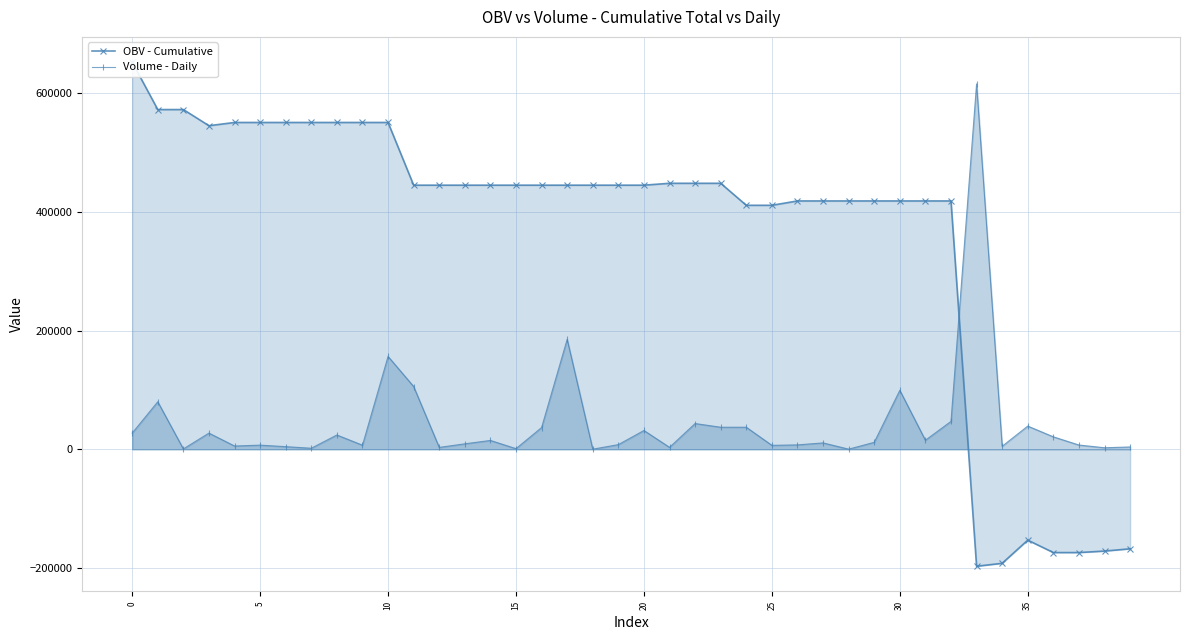

Which series has the widest spread of values?

OBV - Cumulative